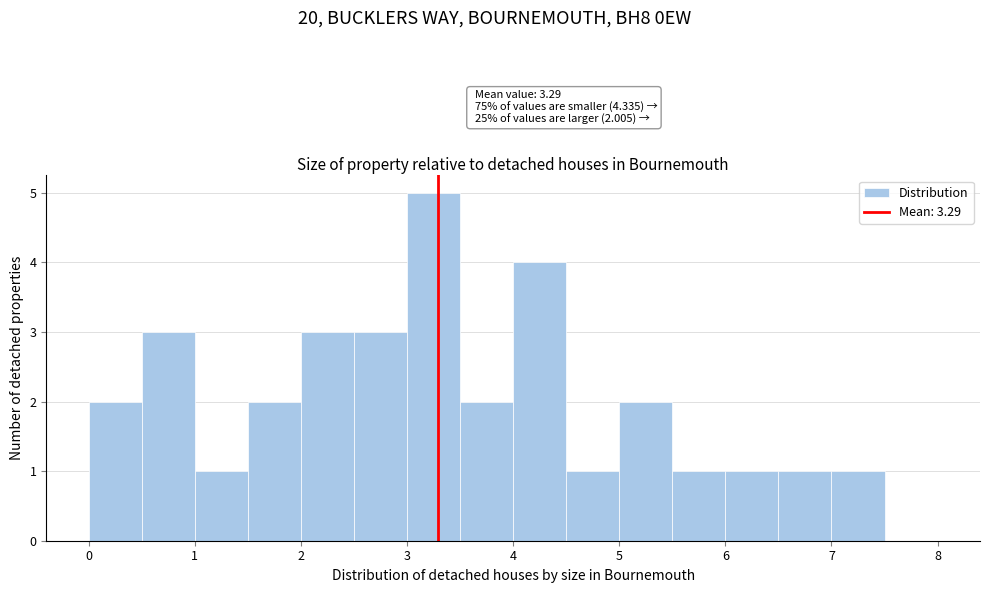

Over which range of the x-axis is the bar tallest?

3.0 to 3.5